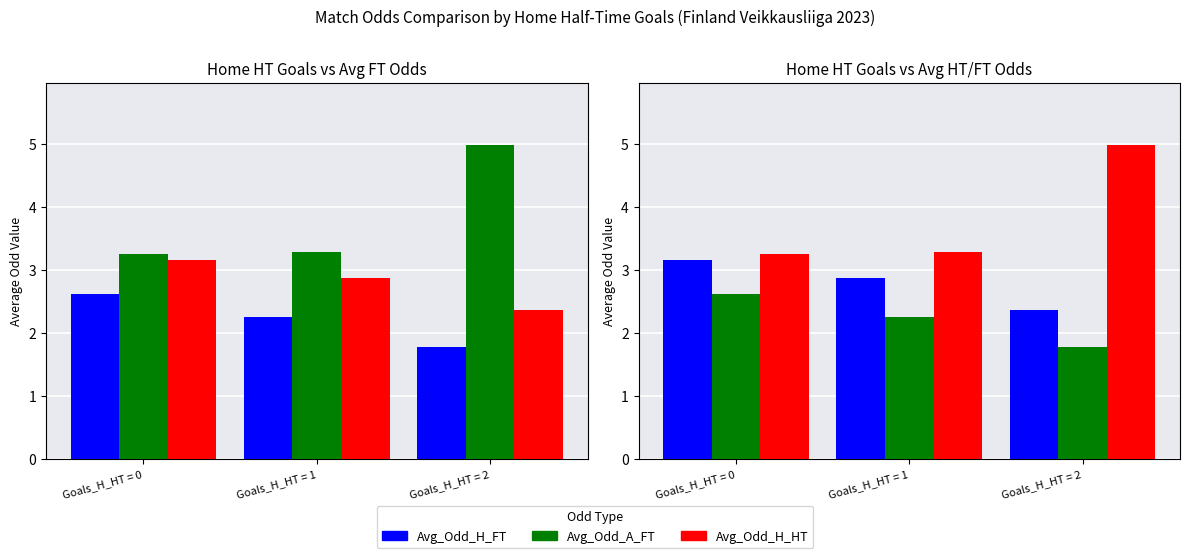

Reading left to right, list all the values displayed in this chart.

Avg_Odd_H_FT: Goals_H_HT = 0=2.6	Goals_H_HT = 1=2.3	Goals_H_HT = 2=1.8
Avg_Odd_A_FT: Goals_H_HT = 0=3.3	Goals_H_HT = 1=3.3	Goals_H_HT = 2=5.0
Avg_Odd_H_HT: Goals_H_HT = 0=3.2	Goals_H_HT = 1=2.9	Goals_H_HT = 2=2.4